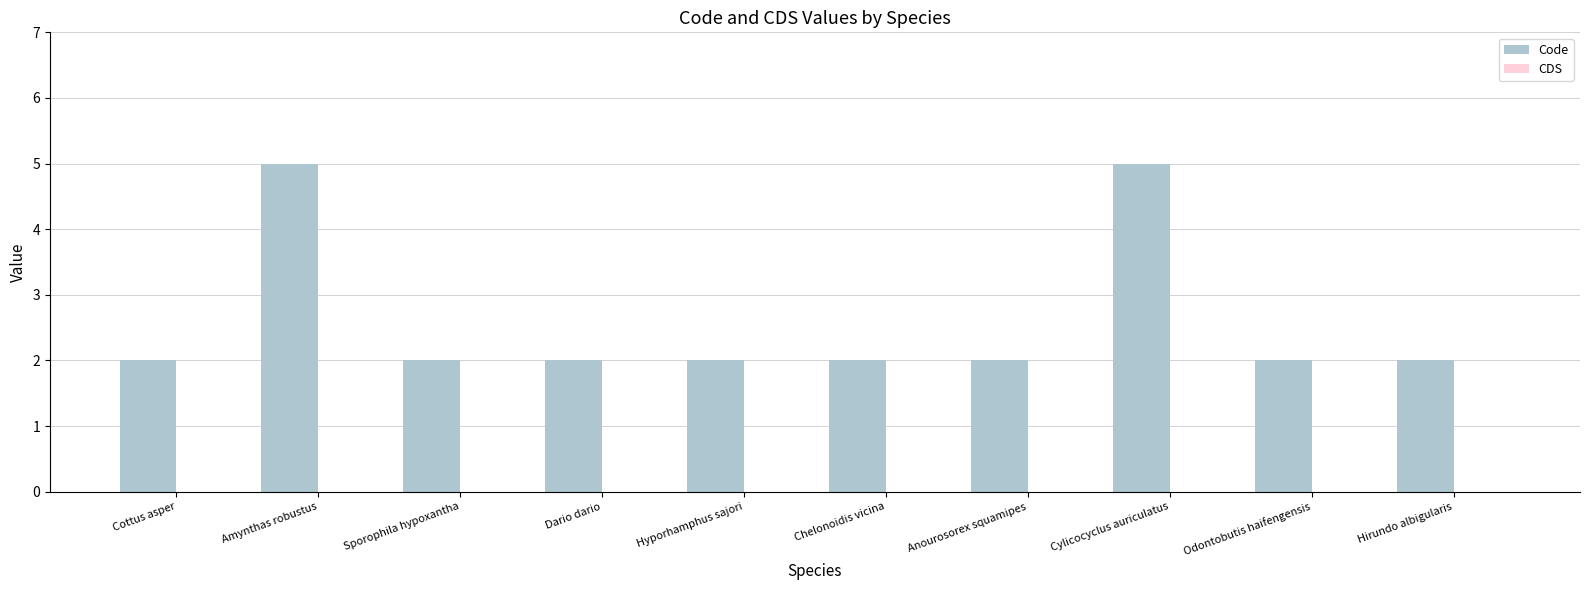

Approximately how many times larger is the value at Hirundo albigularis compared to Cylicocyclus auriculatus?

0.4